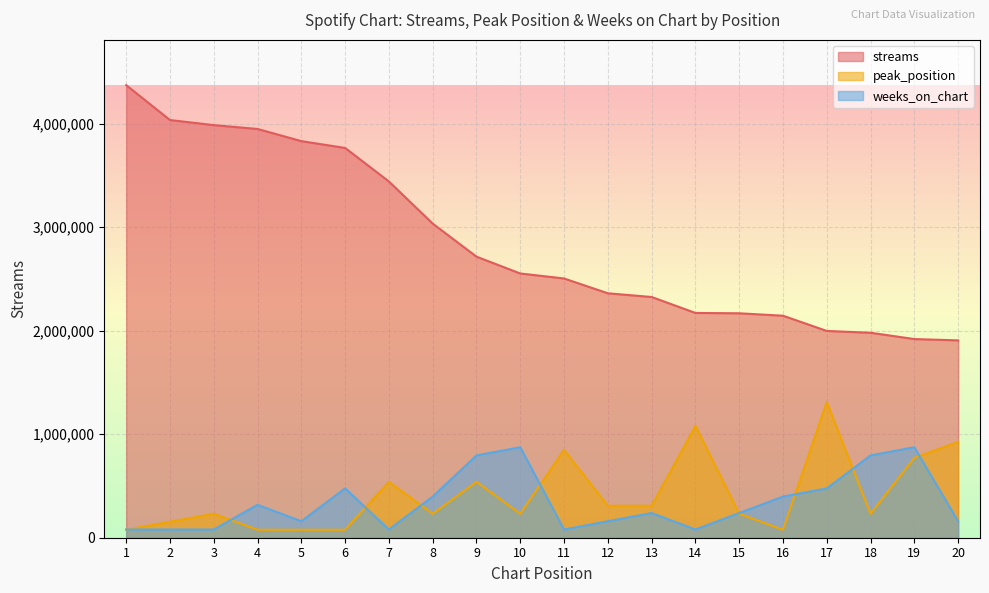

Which series changed the most between 3 and 7?

streams